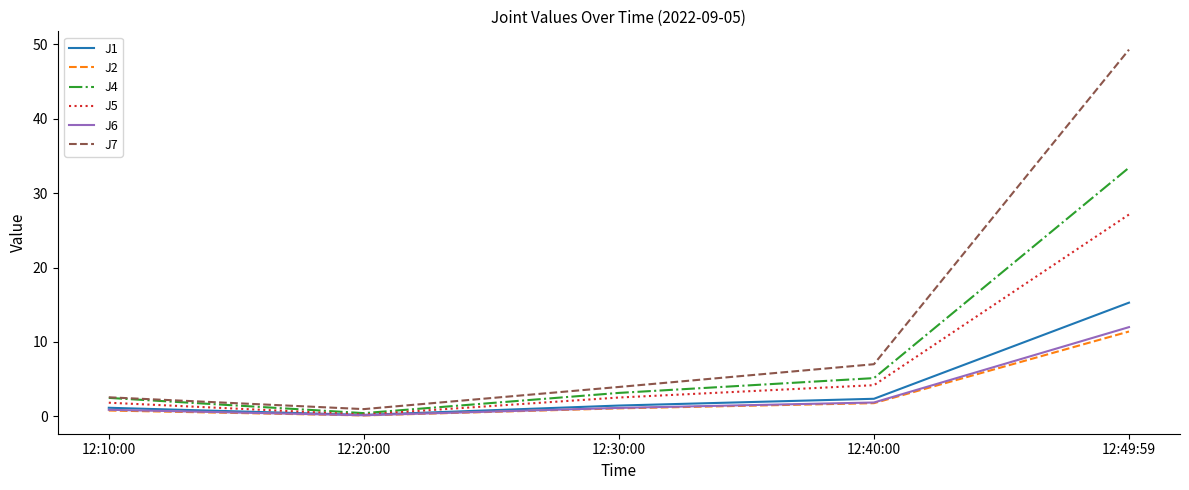

Which category has the highest value across all series?

12:49:59